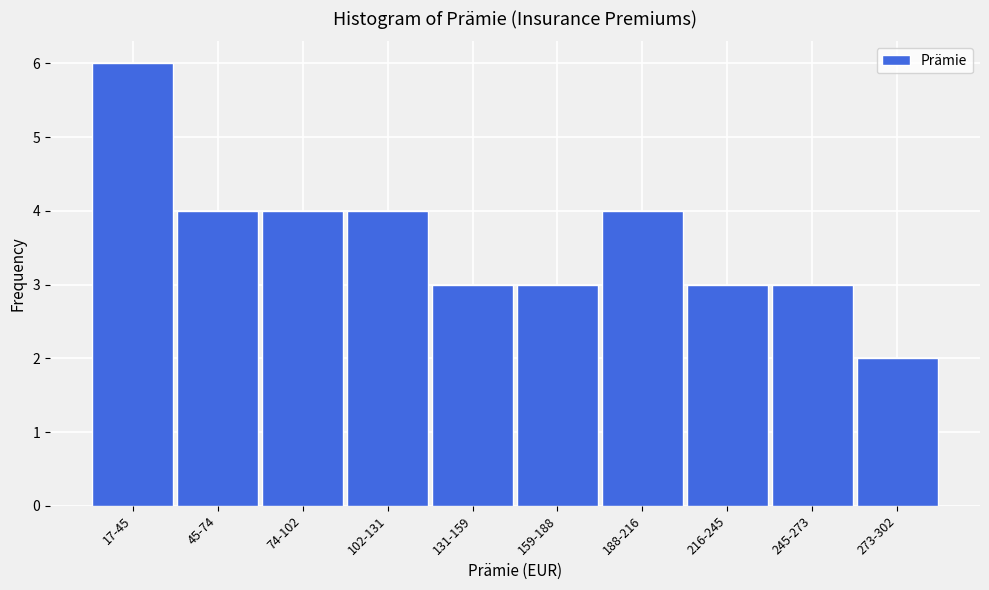

Reading right to left, transcribe all the data shown in this chart.

273-302=2	245-273=3	216-245=3	188-216=4	159-188=3	131-159=3	102-131=4	74-102=4	45-74=4	17-45=6